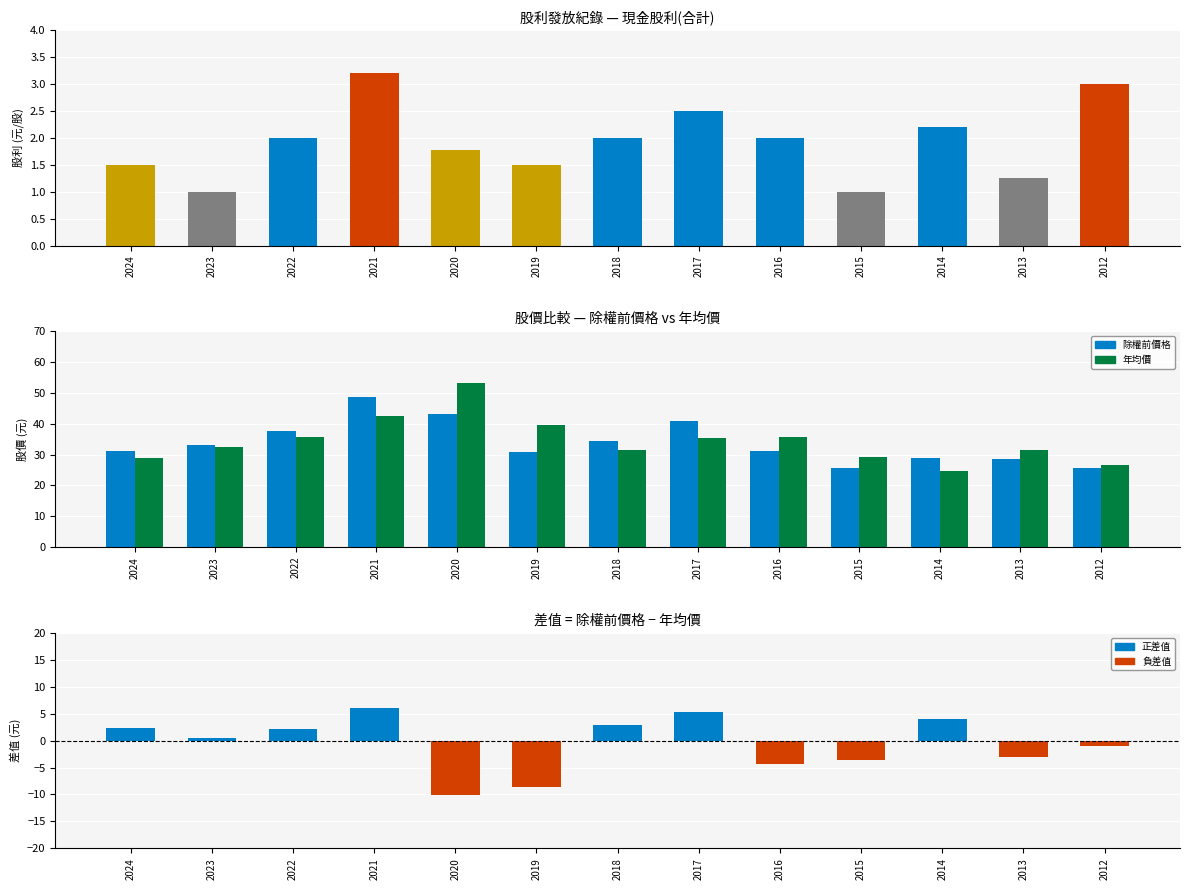

Which category has the highest value across all series?

2020